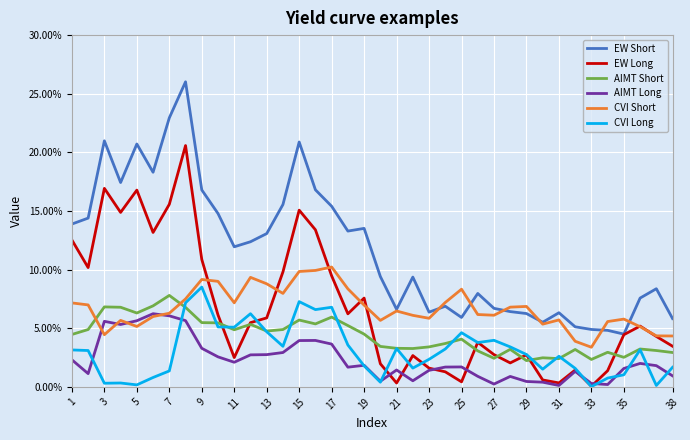

What is the highest value of the AIMT Short series?

7.8